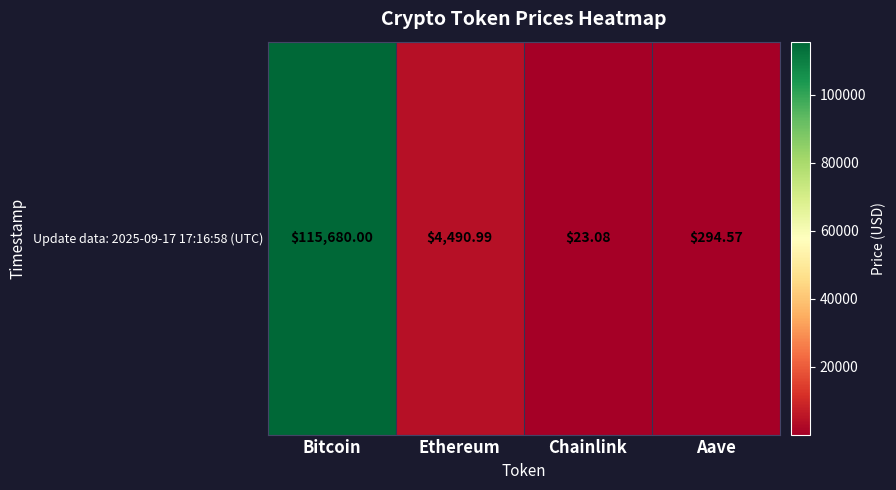

True or false: the data shows 294.6 at Aave.

True